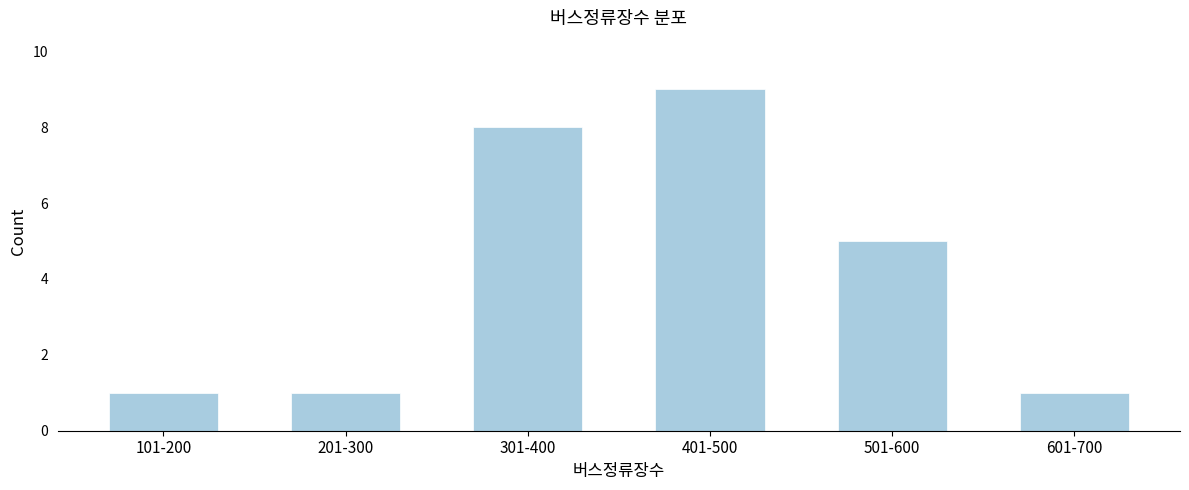

Reading left to right, list all the values displayed in this chart.

101-200=1	201-300=1	301-400=8	401-500=9	501-600=5	601-700=1